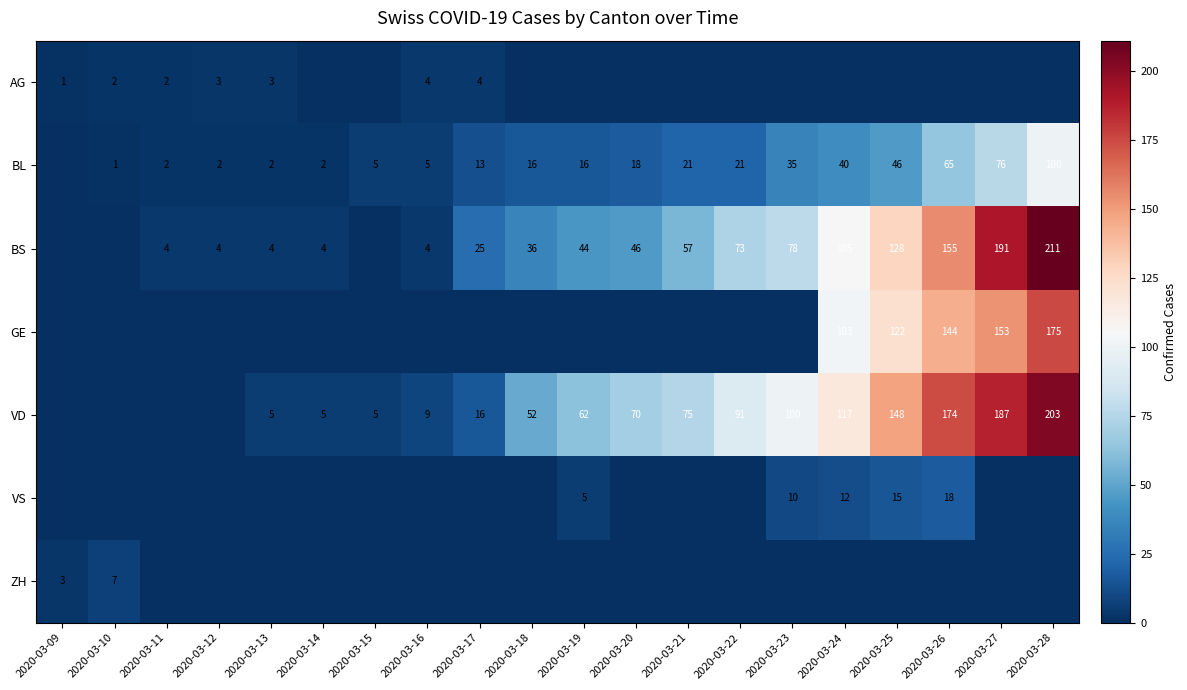

What is the difference between the BS values at 2020-03-24 and 2020-03-22?

32